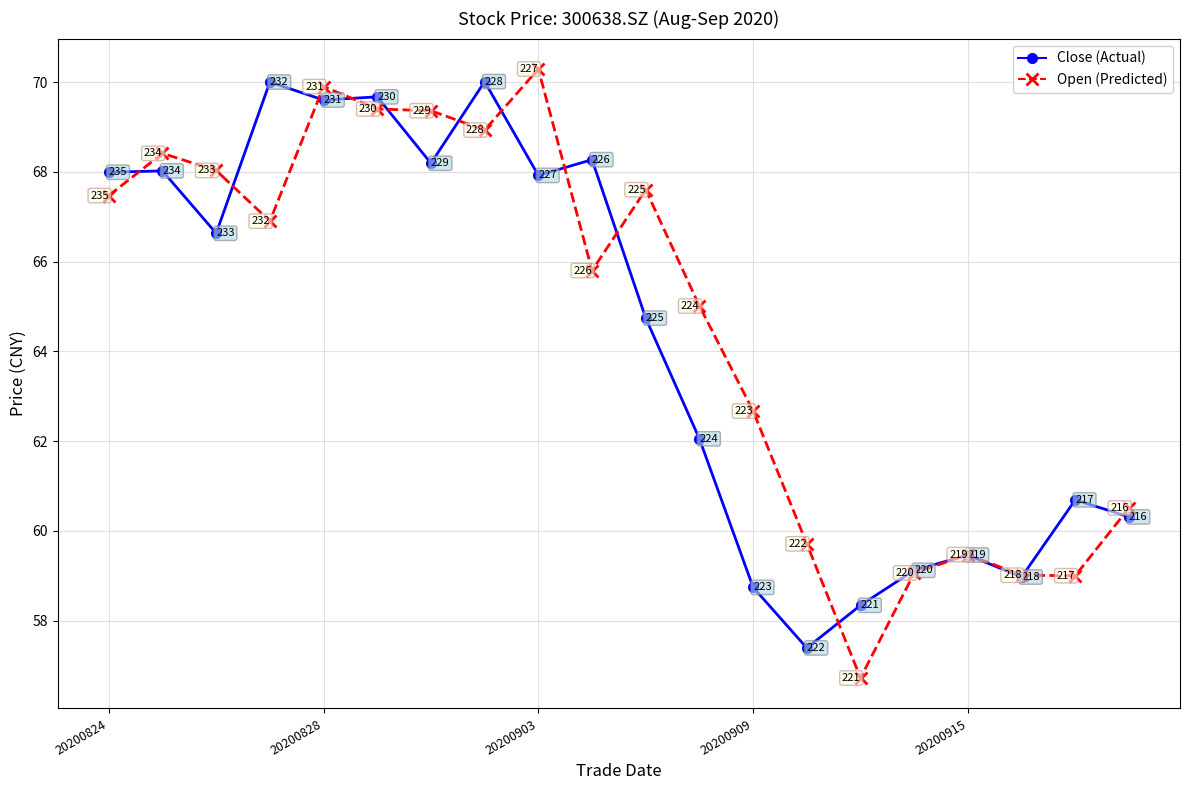

What is the average value of the Open (Predicted) series?

64.7